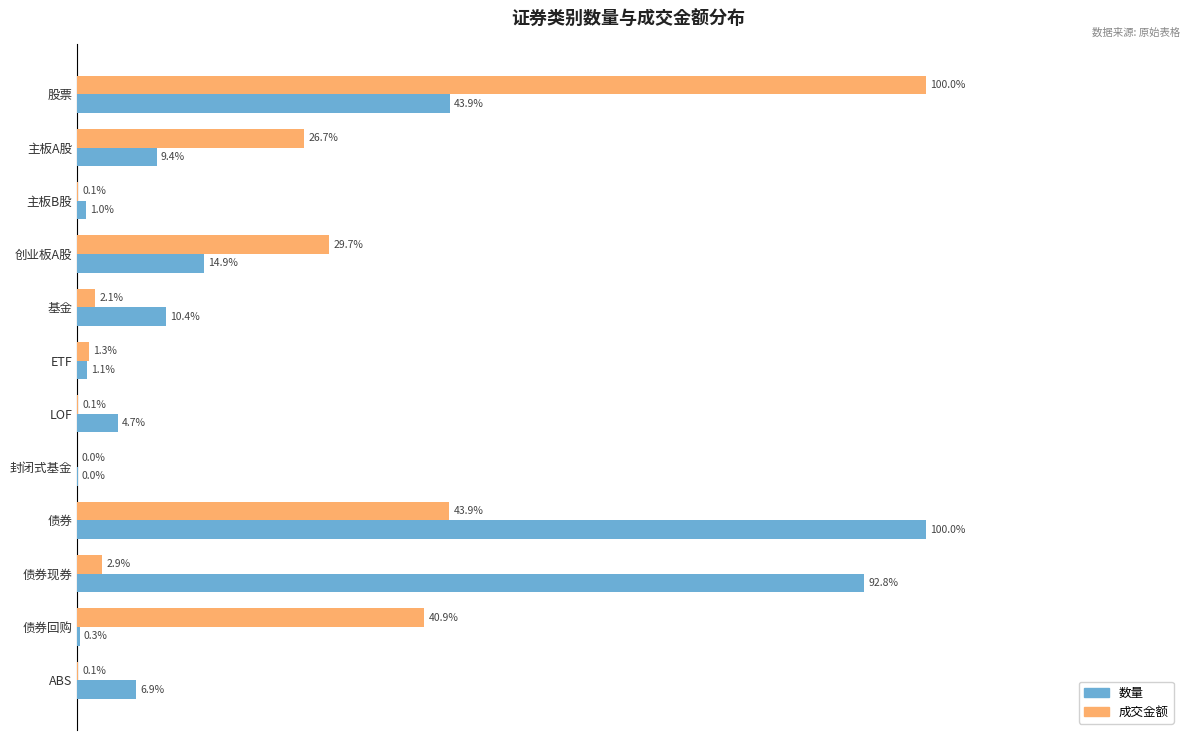

Which series has the largest total across all categories?

数量